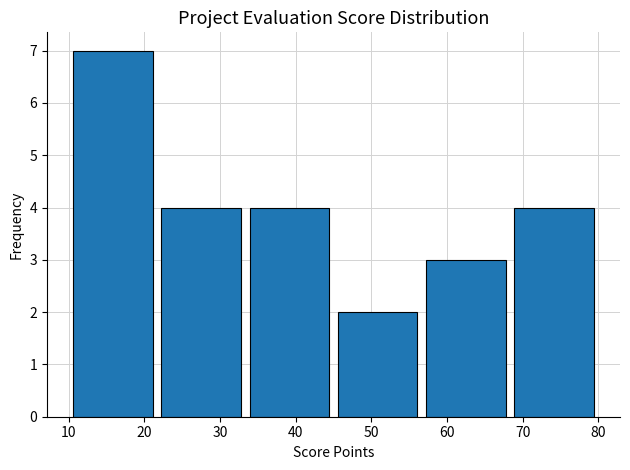

Reading left to right, list every bar in this chart as the range it spans on the x-axis followed by its height. Neither the bar edges nor the heights are printed on the chart, so give them approximately, as read against the axes.

10 to 22: 7
22 to 33: 4
33 to 45: 4
45 to 57: 2
57 to 68: 3
68 to 80: 4